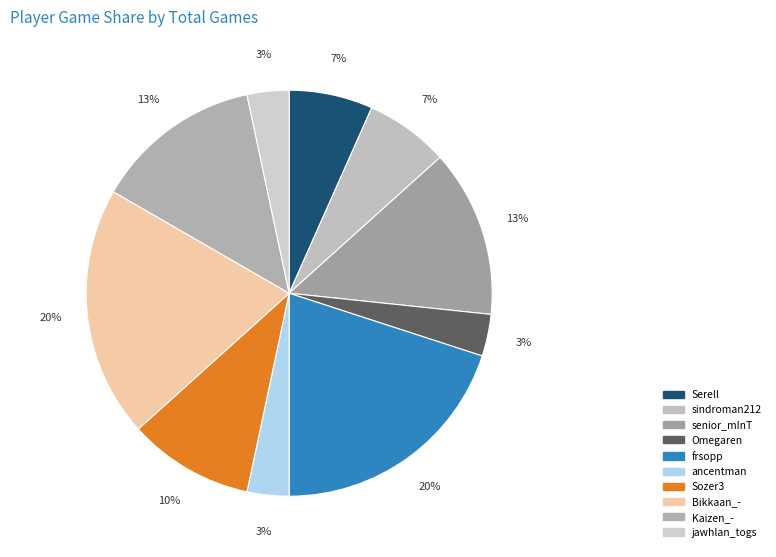

Which slice is the smallest?

Omegaren